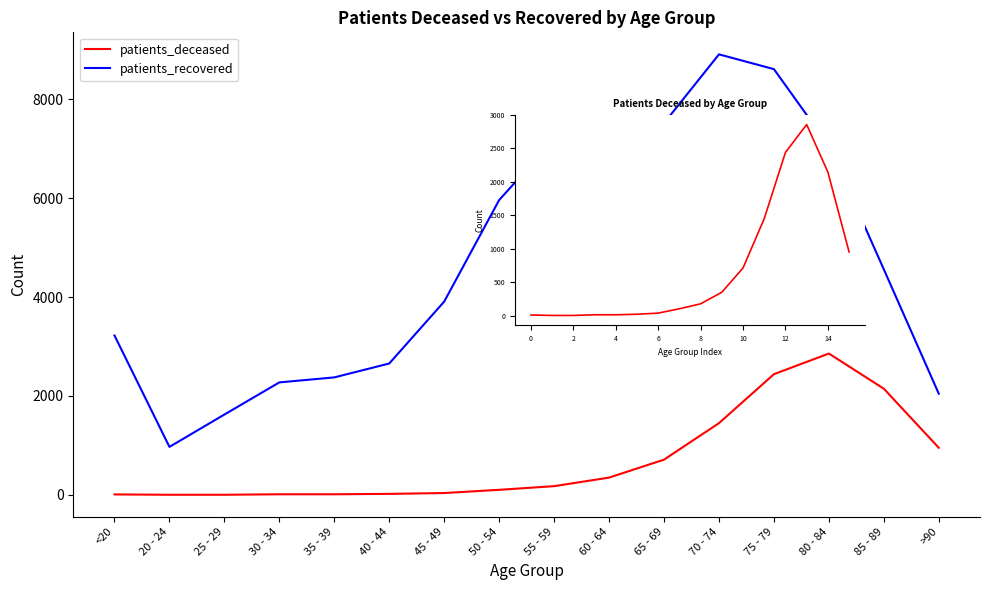

Rank the series by their average value, from lowest to highest.

patients_deceased, patients_recovered